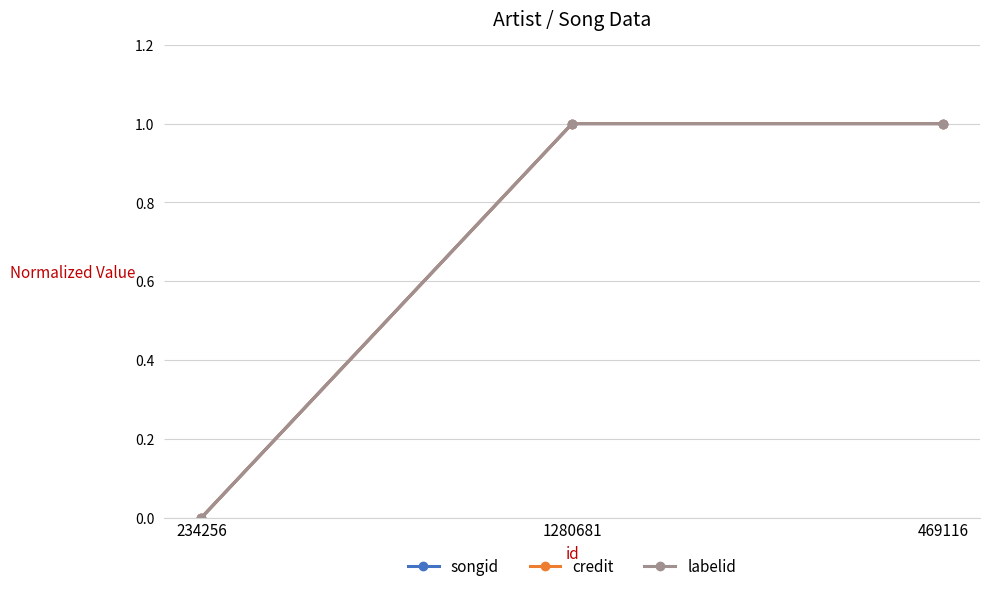

Rank the categories by labelid value from lowest to highest.

234256, 1280681, 469116